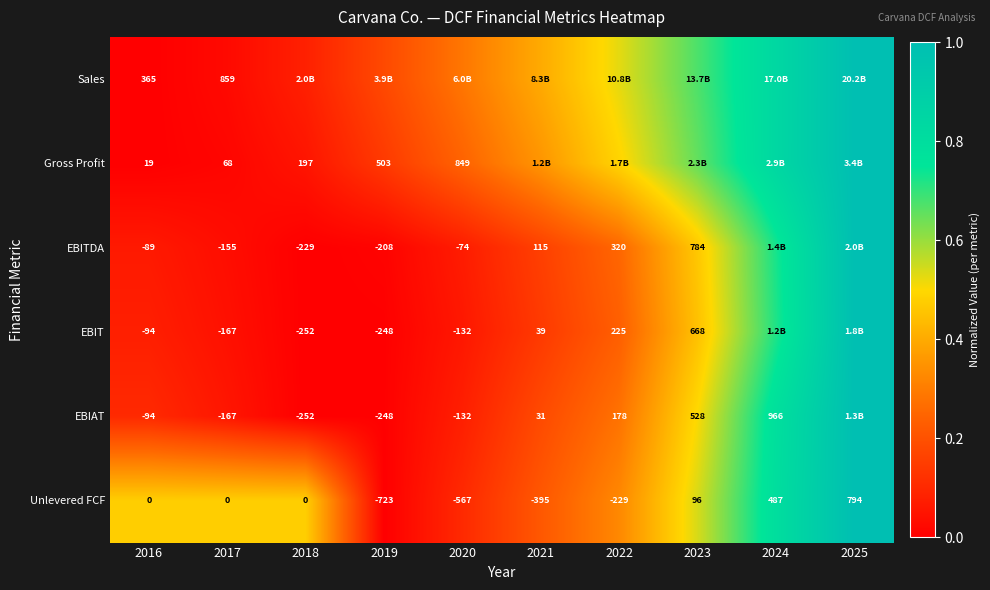

How many values in the Unlevered FCF series are below 0?

4